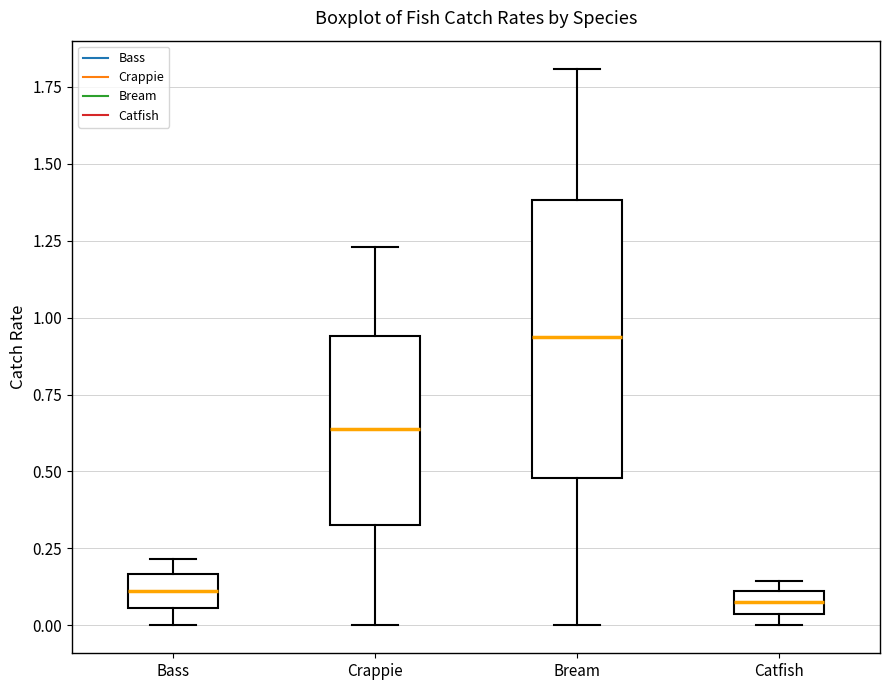

Where is the upper edge of the box for Crappie on the y-axis? The values are not printed on the chart, so give them approximately, as read against the axis.

0.95